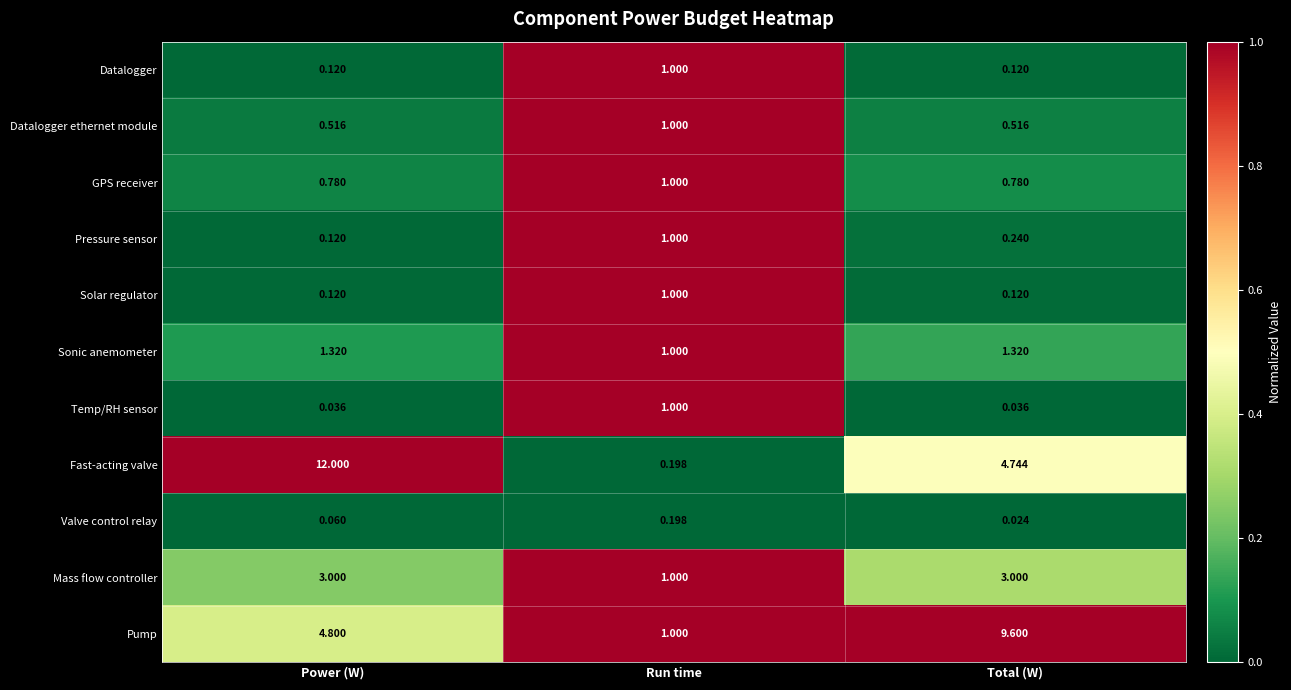

At which category is the sum across all series the highest?

Power (W)